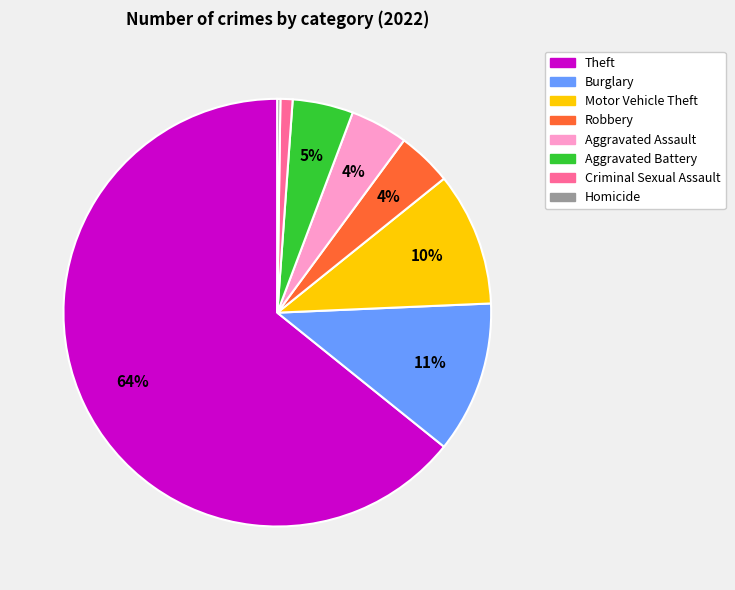

To the nearest percent, what is the combined percentage of Motor Vehicle Theft and Aggravated Battery?

15%